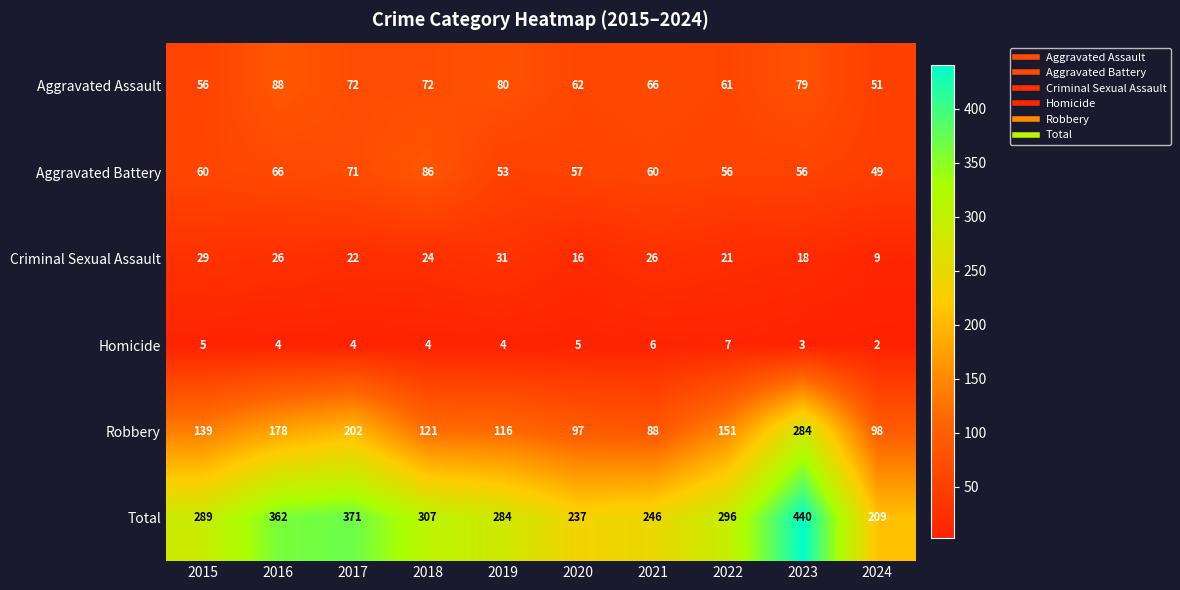

What is the average value of the Total series?

304